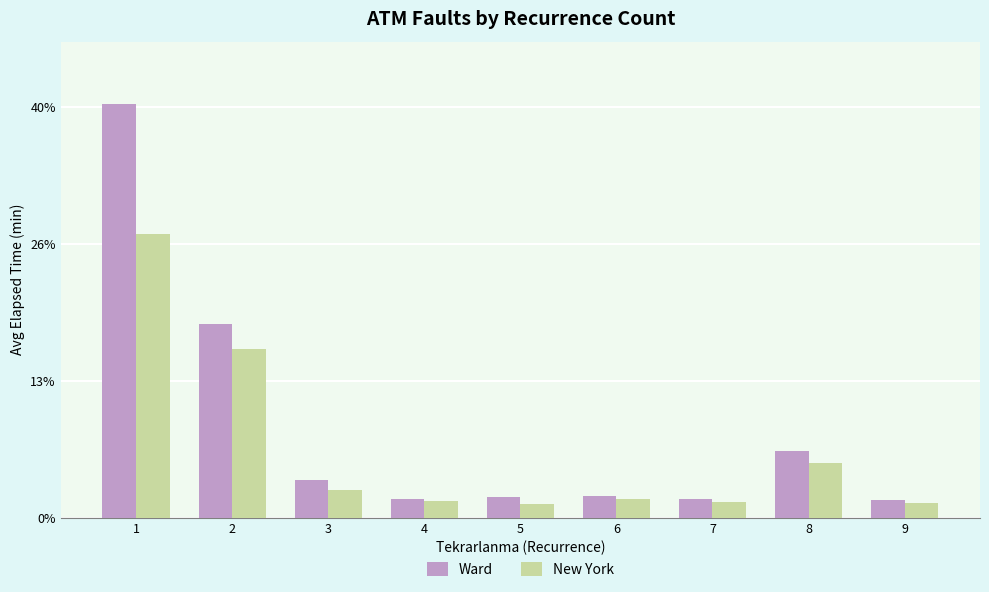

Rank the series by their maximum value, from lowest to highest.

New York, Ward